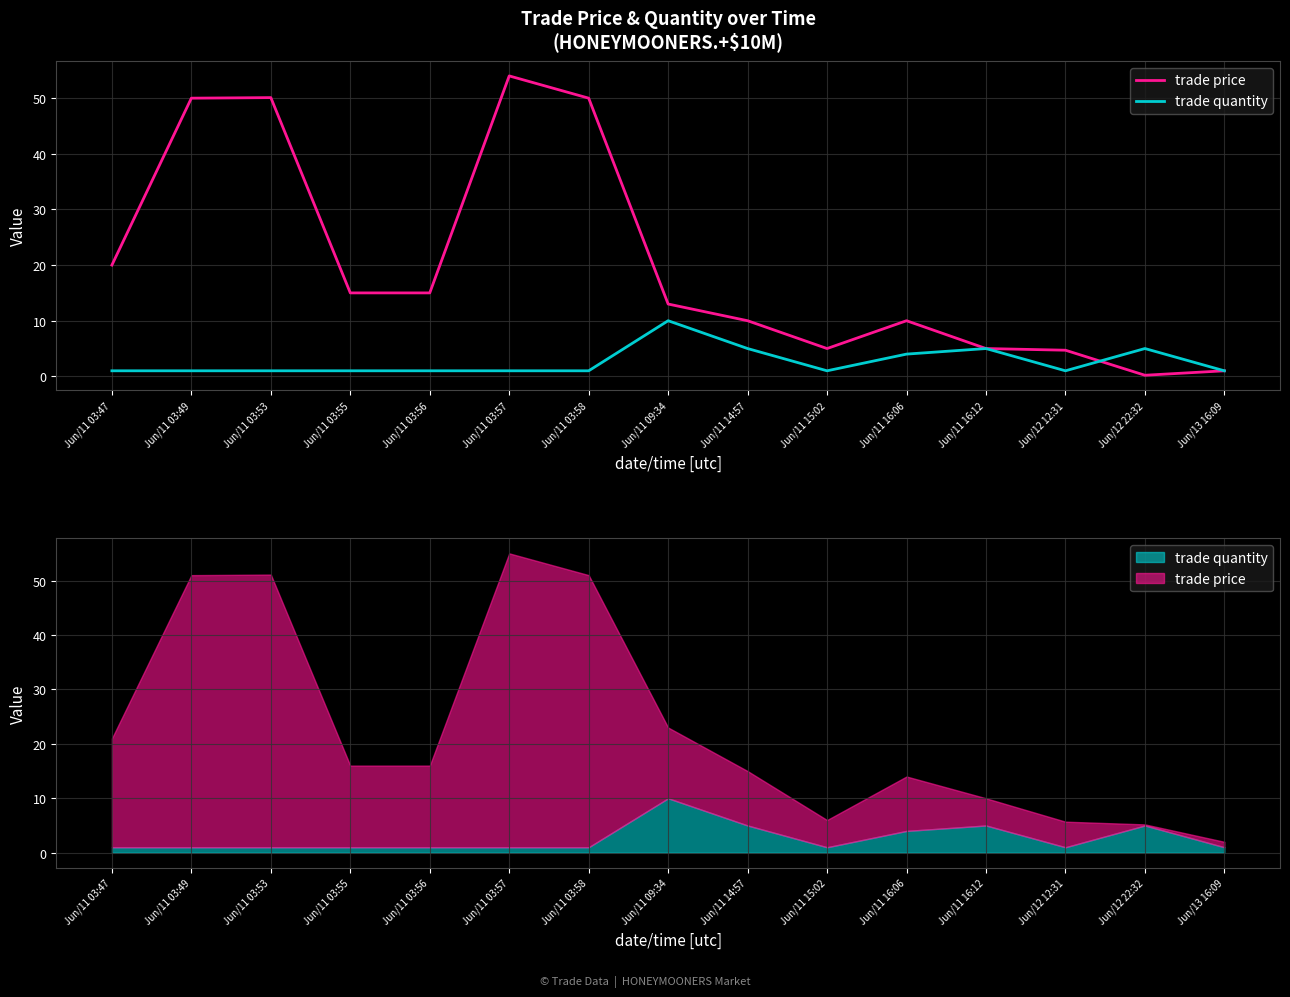

What is the difference between the trade quantity values at Jun/11 16:06 and Jun/11 14:57?

1.0